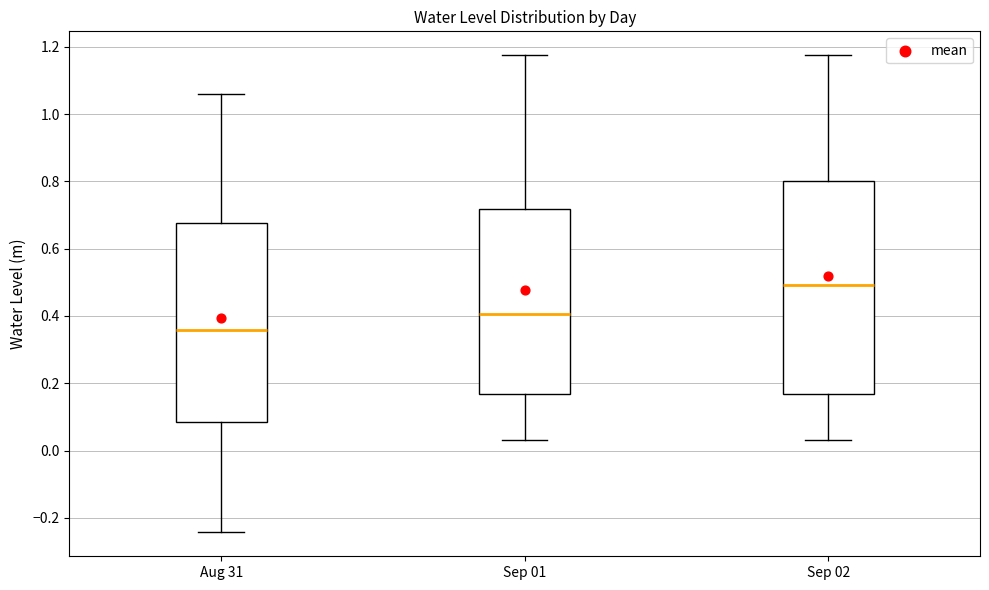

Which box's median line is the lowest?

Aug 31